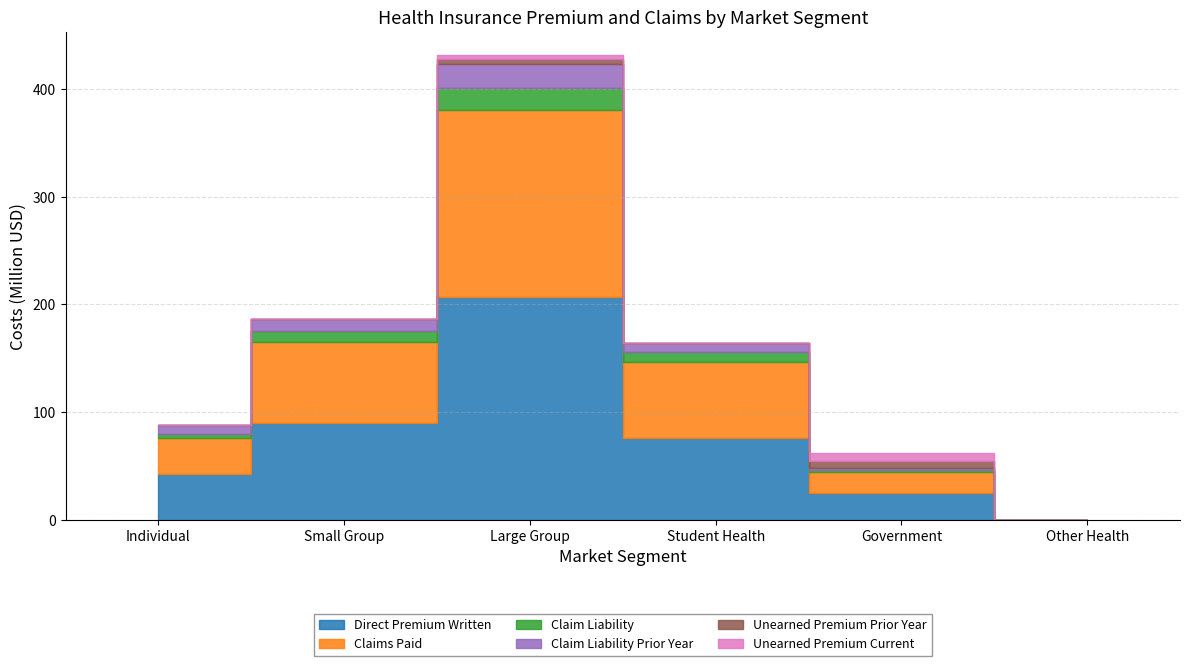

Which series has the largest total across all categories?

Direct Premium Written